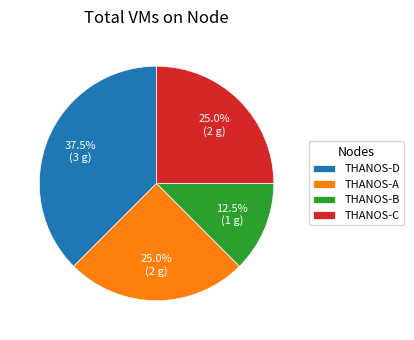

Between THANOS-C and THANOS-B, which is larger?

THANOS-C